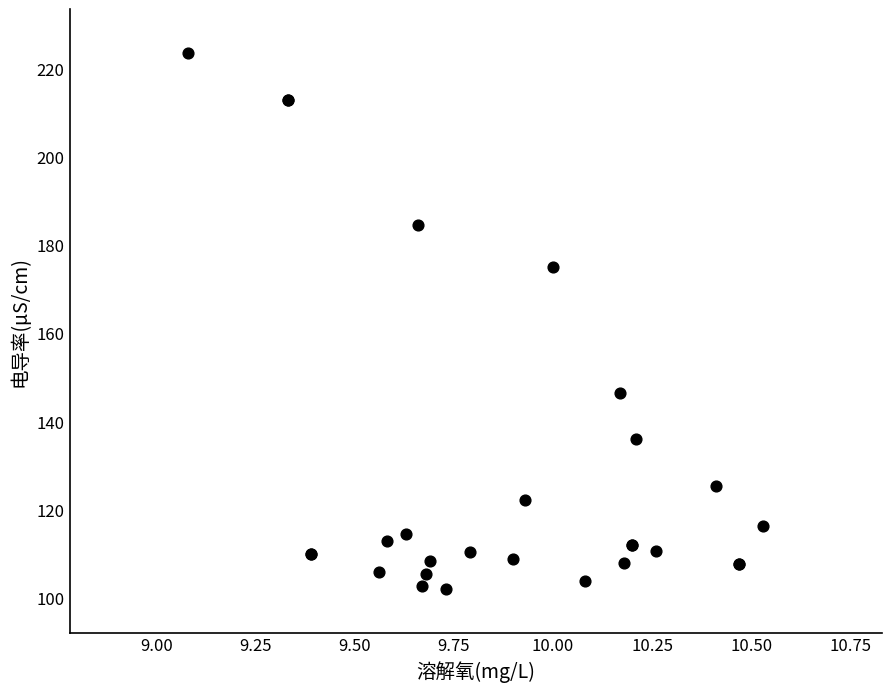

What Y value in the scatter plot is closest to 162?

174.9